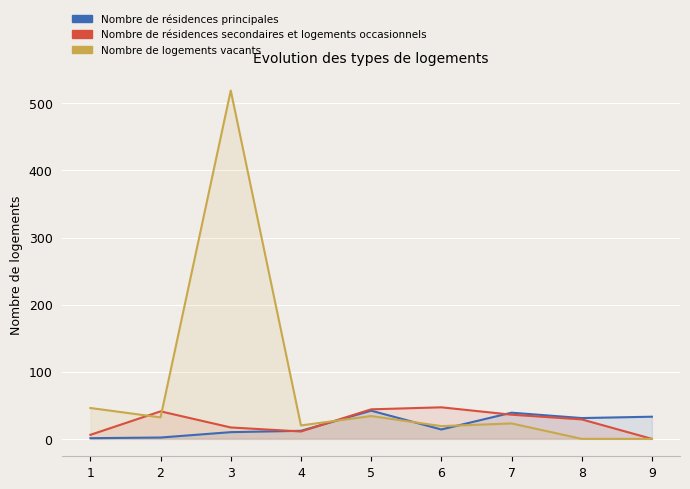

True or false: Nombre de logements vacants and Nombre de résidences principales intersect in this chart.

True